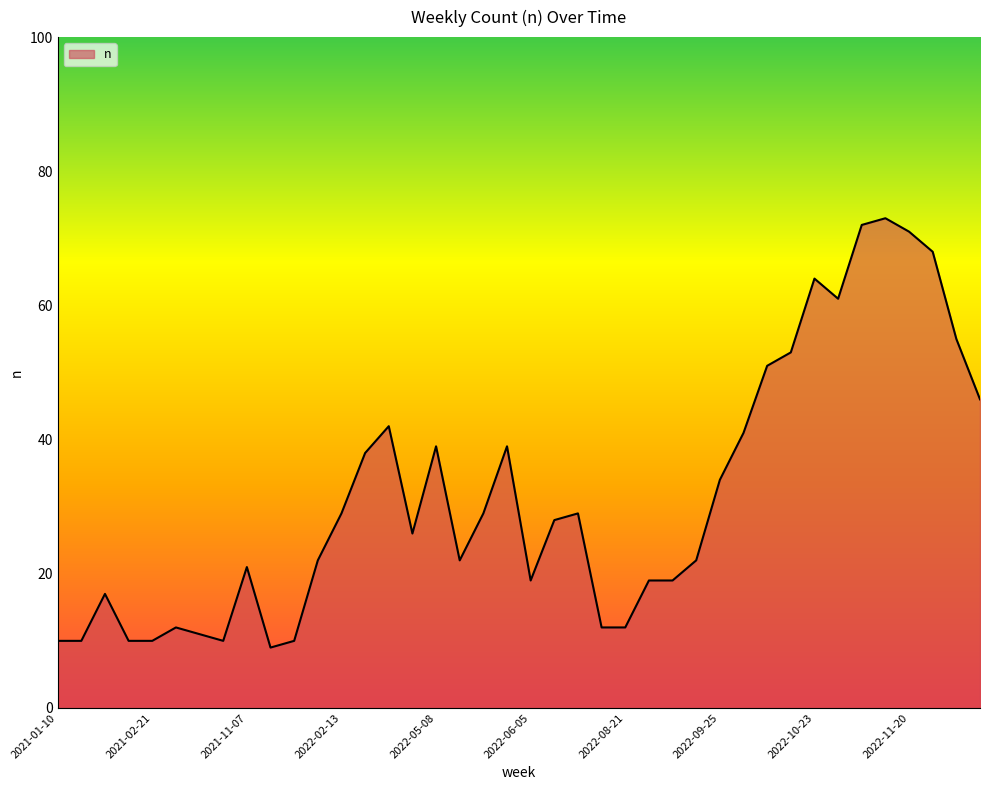

What is the average value?

32